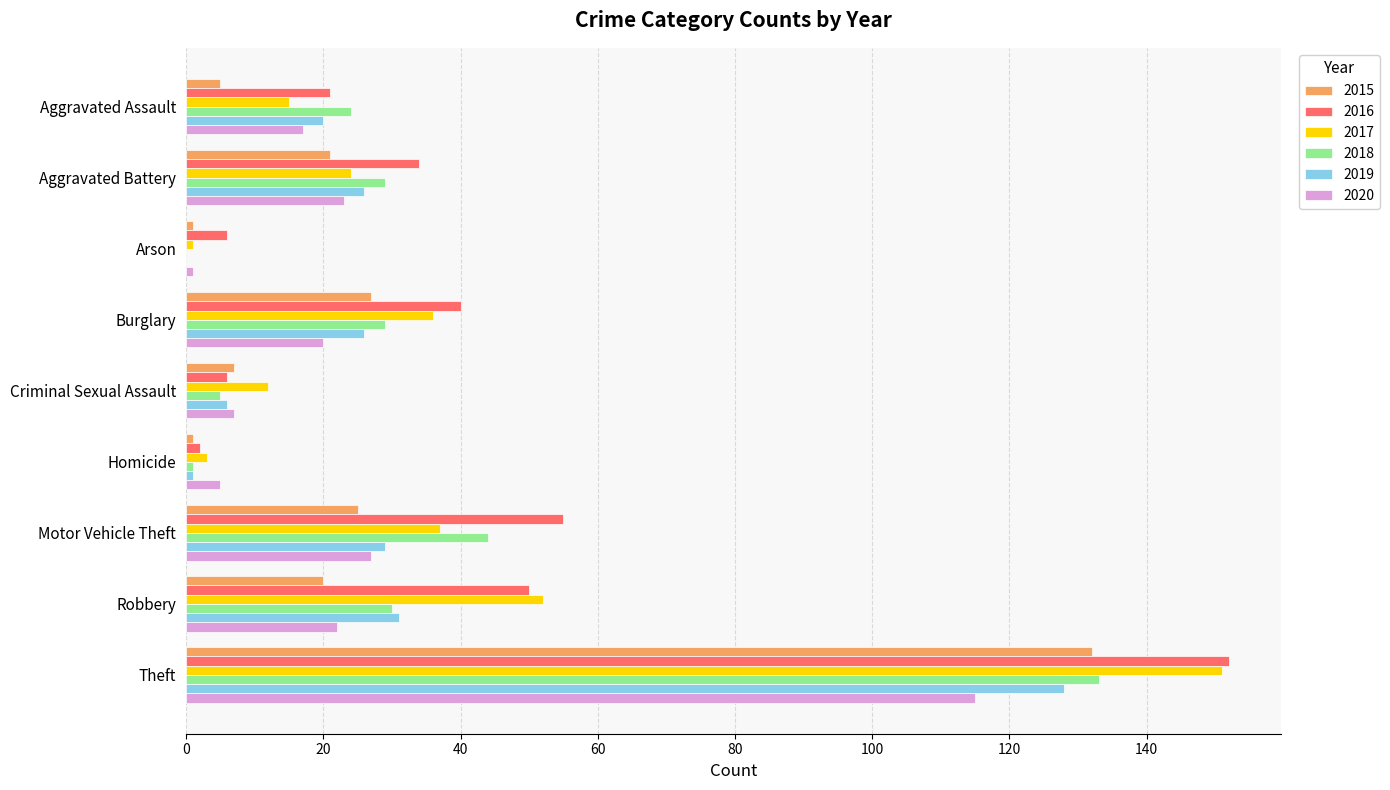

Between Burglary and Theft, which series saw the biggest shift?

2017